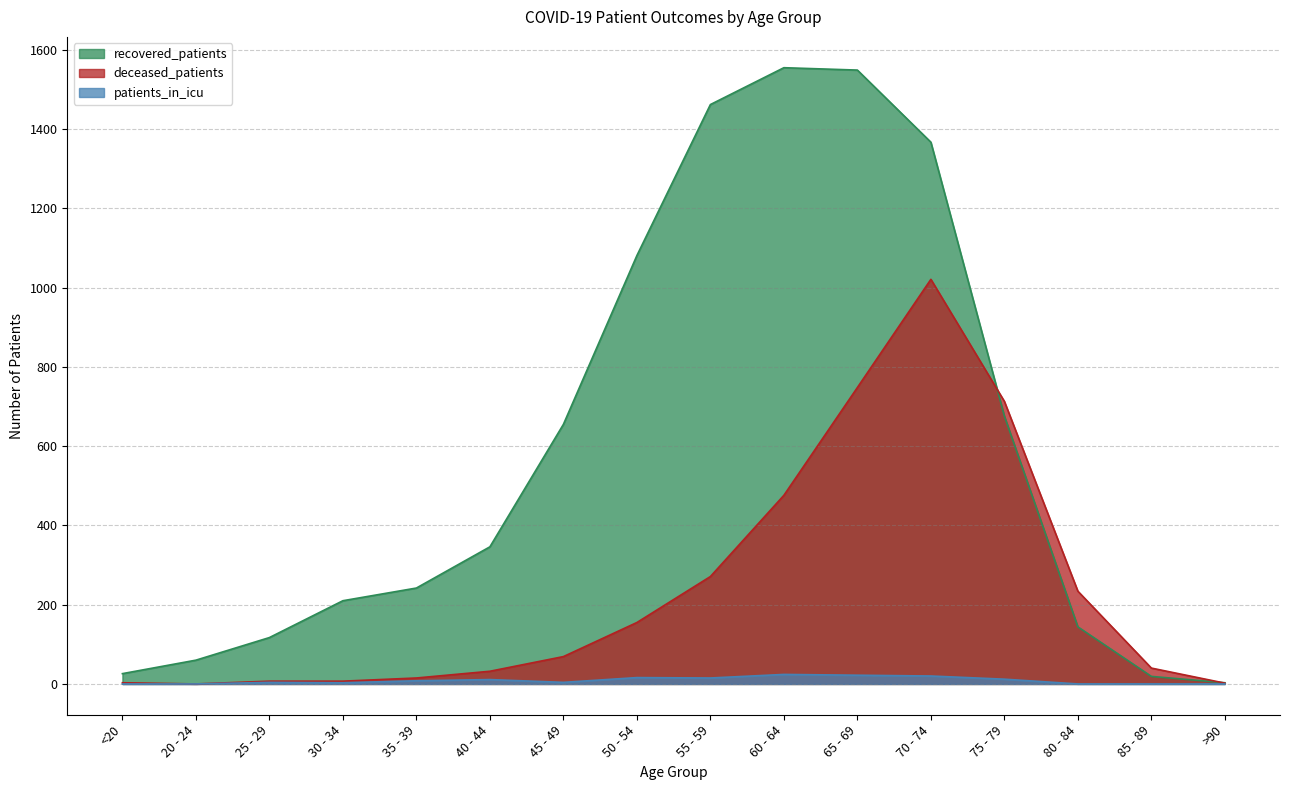

The patients_in_icu series shows 15 at 55 - 59. True or false?

True